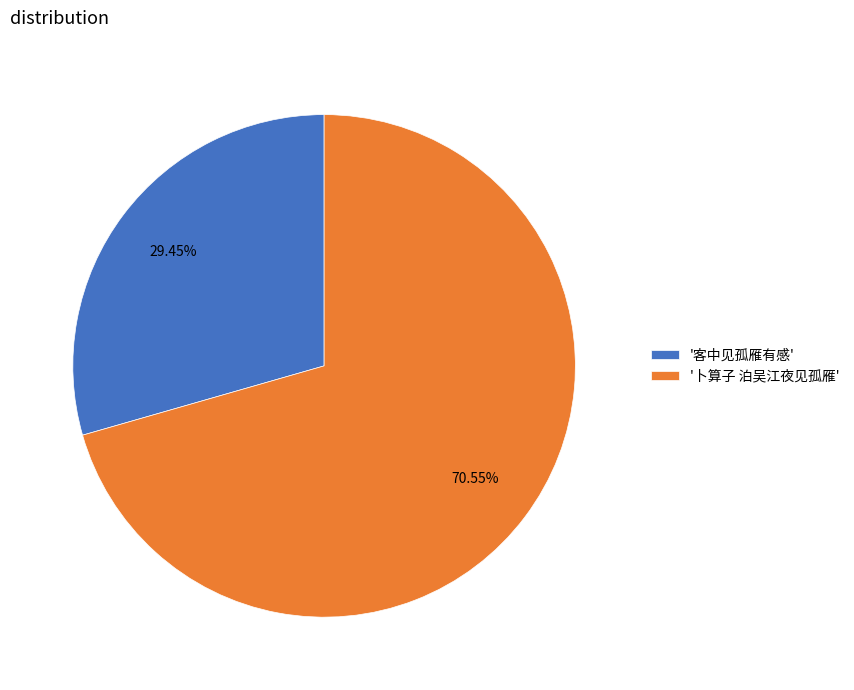

To the nearest percent, what is the average slice percentage?

50%